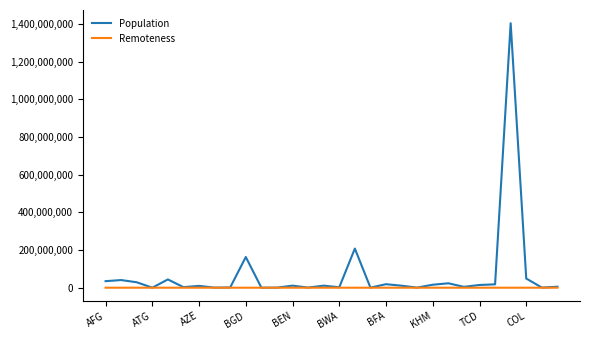

What is the maximum value shown in the chart?

1403500365.0